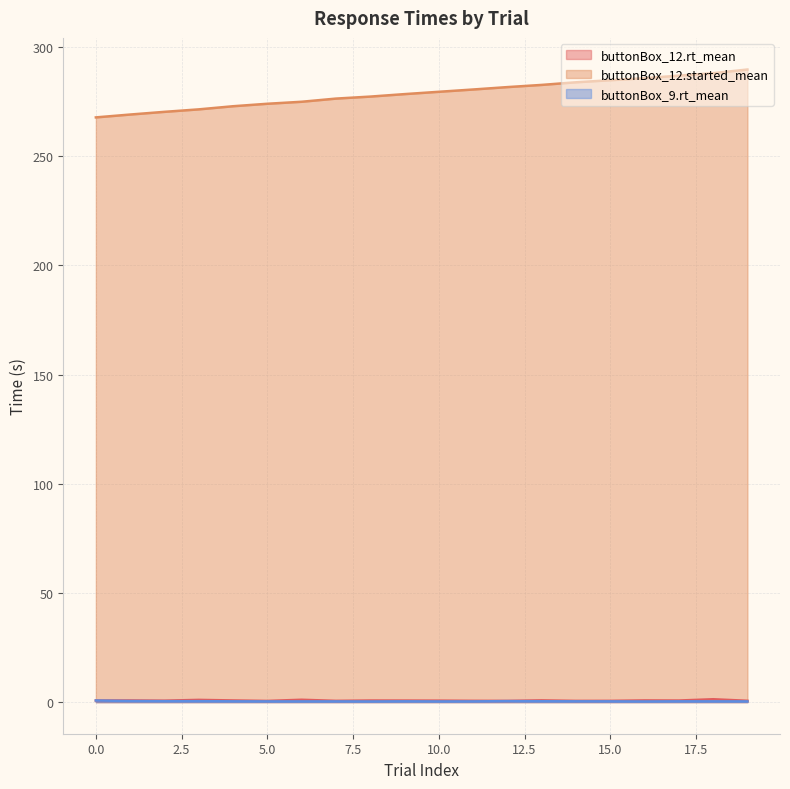

Reading left to right, what are all the values shown in this chart?

buttonBox_12.rt_mean: 0=0.7	1=0.8	2=0.7	3=1.0	4=0.8	5=0.5	6=1.1	7=0.6	8=0.7	9=0.7	10=0.7	11=0.6	12=0.6	13=0.8	14=0.6	15=0.6	16=0.8	17=0.7	18=1.3	19=0.6
buttonBox_12.started_mean: 0=267.7	1=269.1	2=270.3	3=271.4	4=272.9	5=274.0	6=274.9	7=276.4	8=277.3	9=278.4	10=279.5	11=280.5	12=281.6	13=282.6	14=283.8	15=284.8	16=285.7	17=286.9	18=288.0	19=289.7
buttonBox_9.rt_mean: 0=0.7	1=0.5	2=0.4	3=0.4	4=0.4	5=0.3	6=0.3	7=0.3	8=0.3	9=0.4	10=0.3	11=0.3	12=0.5	13=0.4	14=0.4	15=0.3	16=0.3	17=0.4	18=0.3	19=0.3